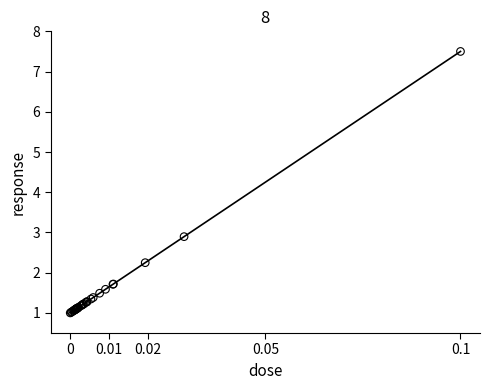

What Y value in the scatter plot is closest to 4?

2.9